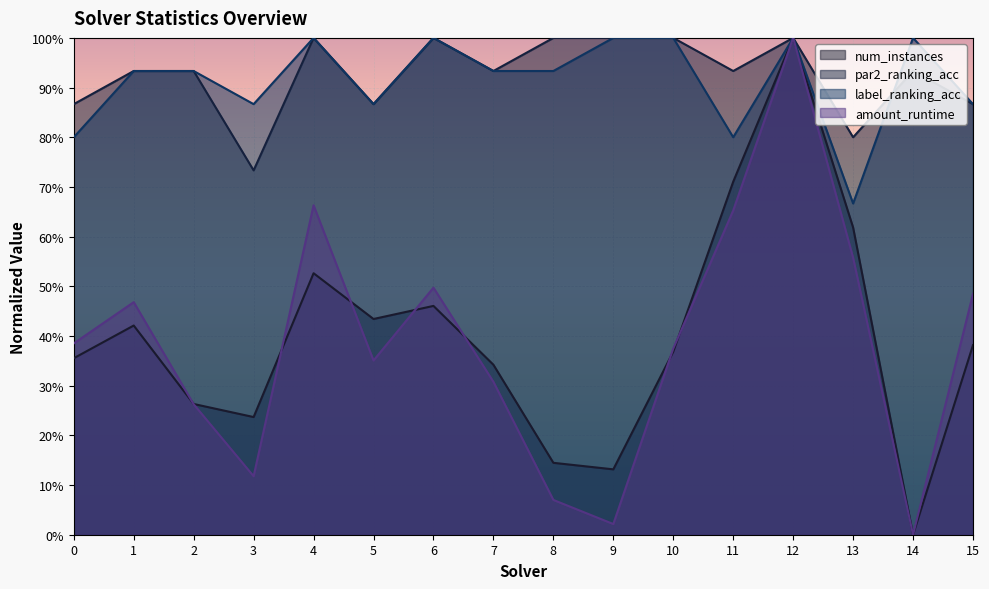

How many interior local valleys does the amount_runtime series have?

4